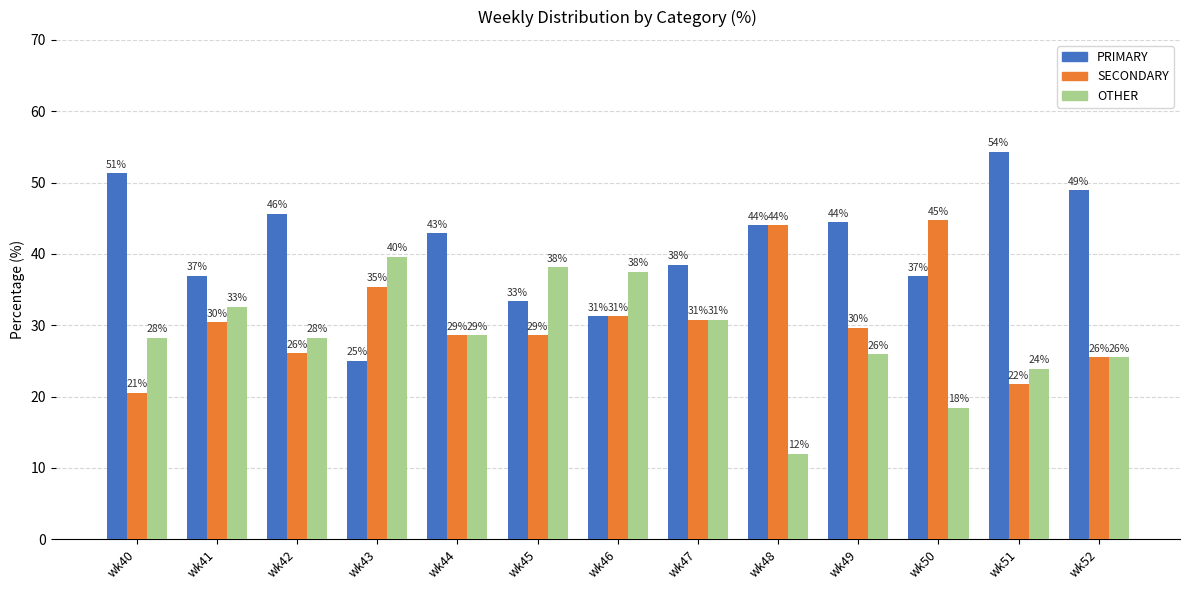

Reading right to left, what are all the values shown in this chart?

PRIMARY: wk52=48.9	wk51=54.4	wk50=36.8	wk49=44.4	wk48=44.0	wk47=38.5	wk46=31.2	wk45=33.3	wk44=42.9	wk43=25.0	wk42=45.6	wk41=37.0	wk40=51.3
SECONDARY: wk52=25.5	wk51=21.7	wk50=44.7	wk49=29.6	wk48=44.0	wk47=30.8	wk46=31.2	wk45=28.6	wk44=28.6	wk43=35.4	wk42=26.1	wk41=30.4	wk40=20.5
OTHER: wk52=25.5	wk51=23.9	wk50=18.4	wk49=25.9	wk48=12.0	wk47=30.8	wk46=37.5	wk45=38.1	wk44=28.6	wk43=39.6	wk42=28.3	wk41=32.6	wk40=28.2